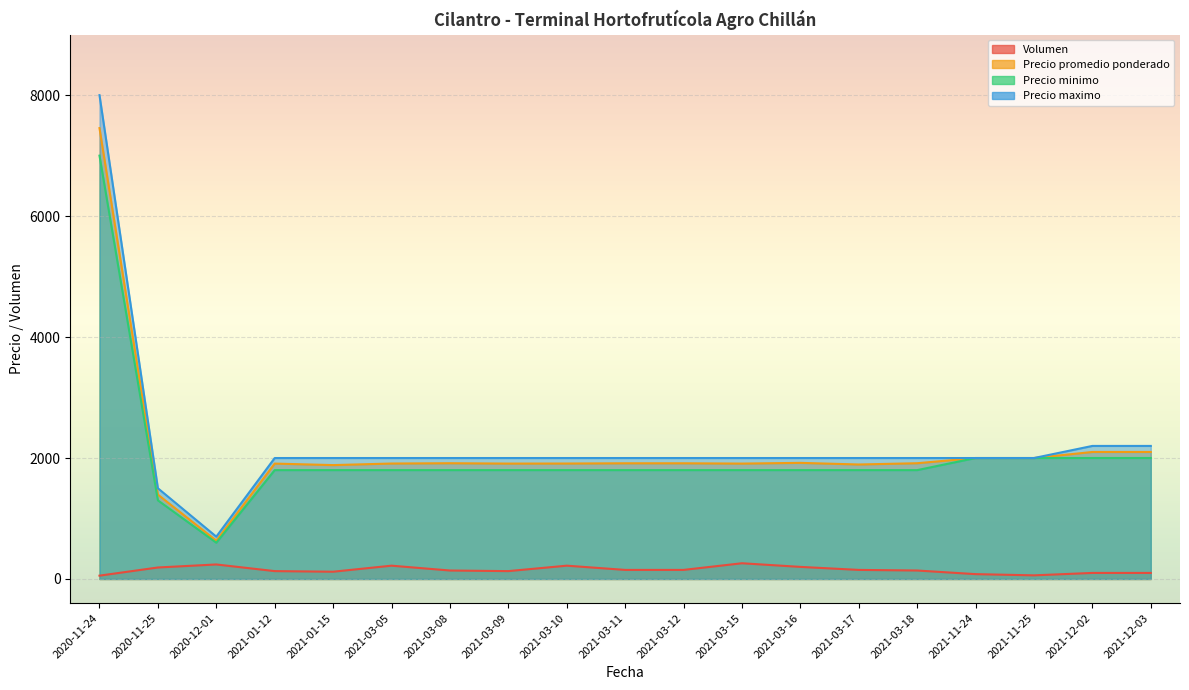

How many categories are shown in the chart?

19